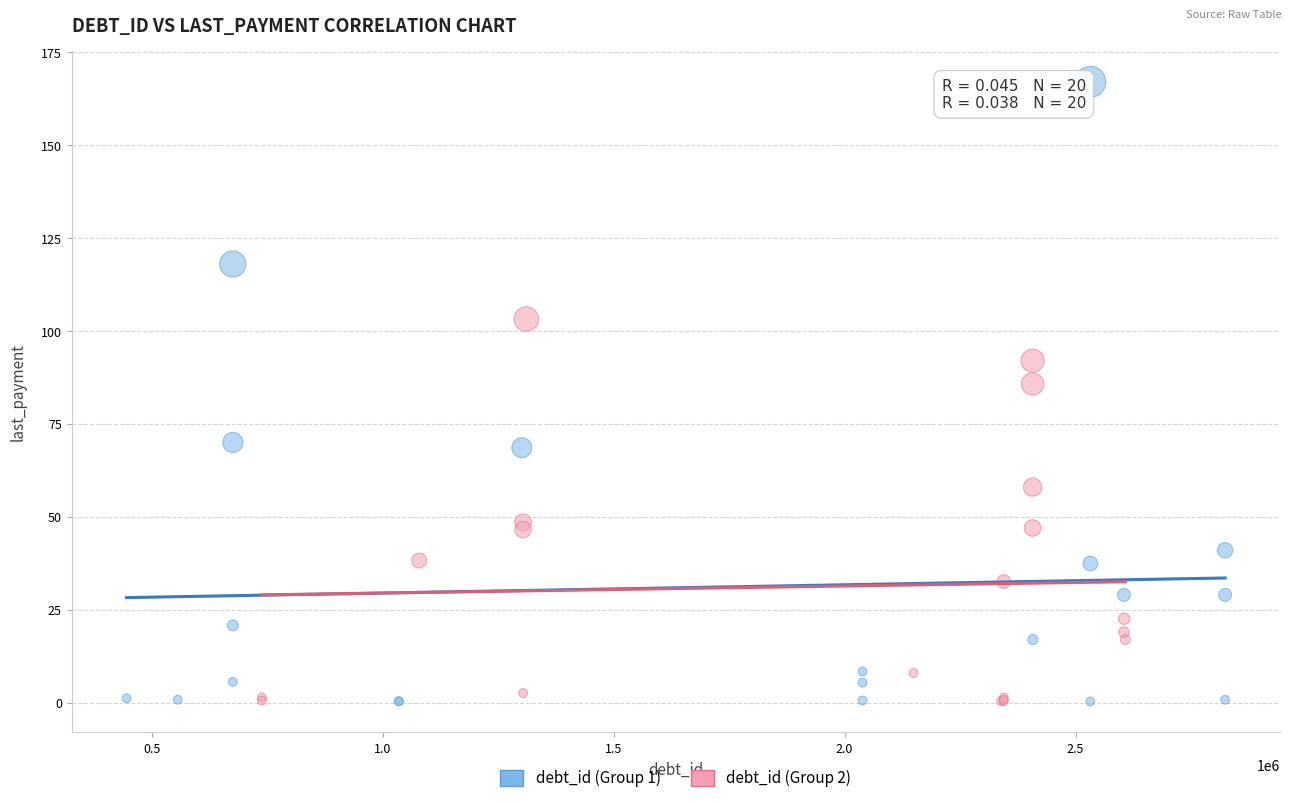

Which series reaches the maximum Y coordinate?

debt_id (Group 1)